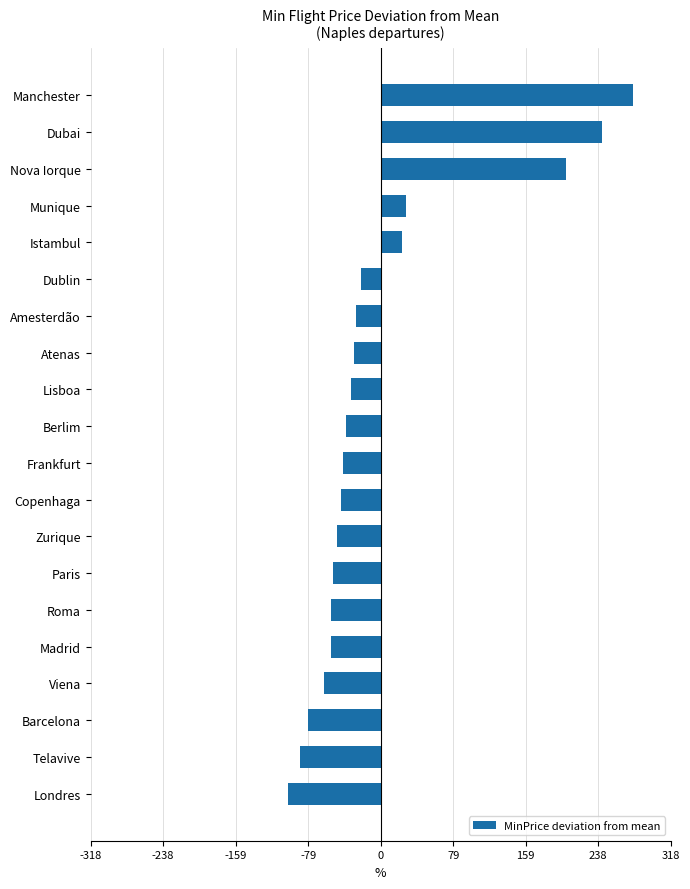

How many values exceed -37?

9